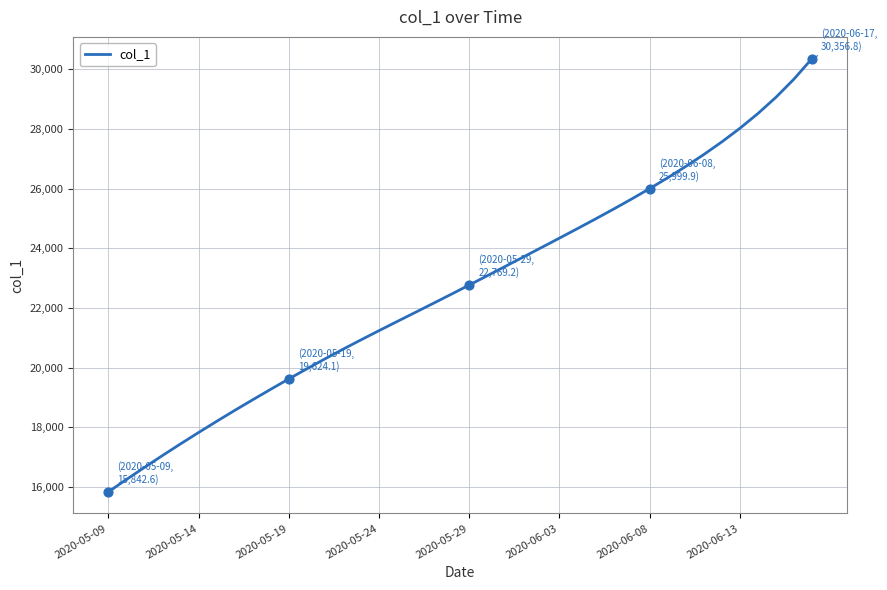

What is the greatest value displayed?

30356.8